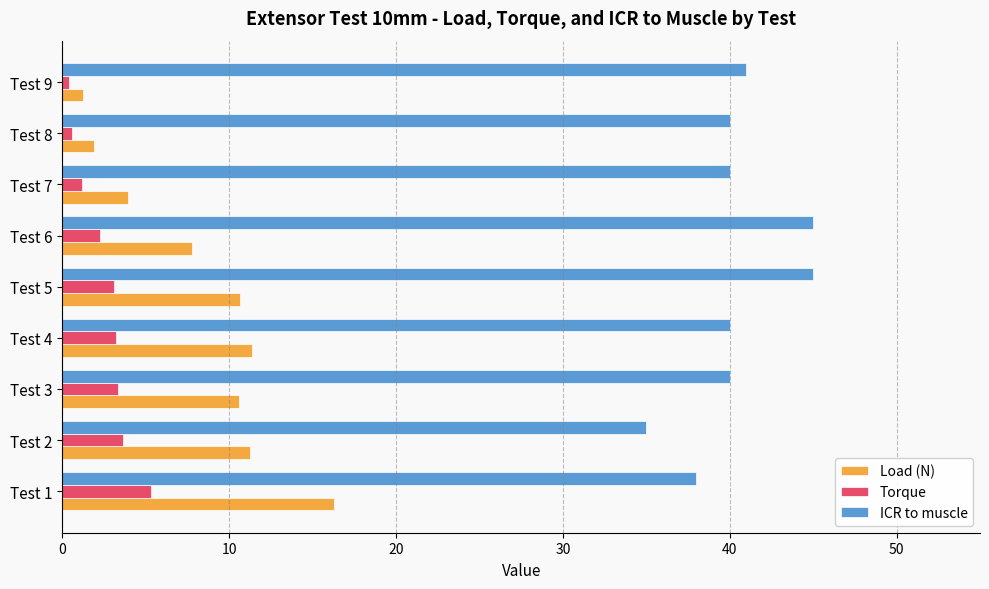

The value of ICR to muscle at Test 1 is 62.0. True or false?

False